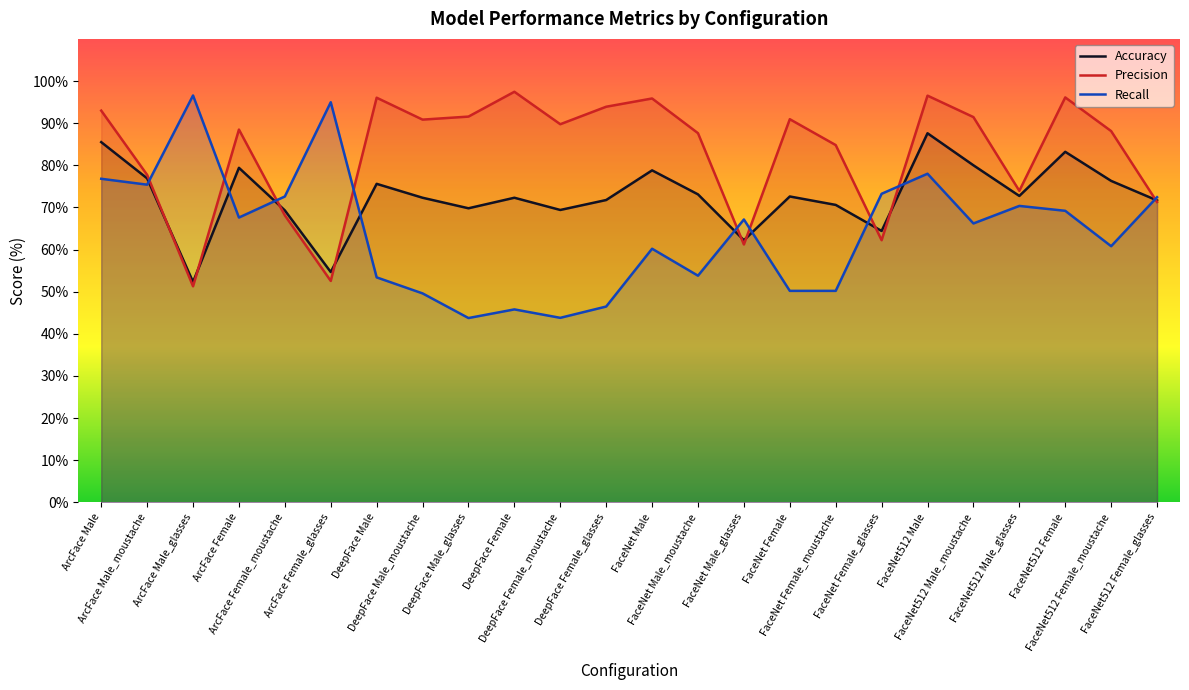

Which series ends up on top after the final intersection of Recall and Accuracy?

Recall